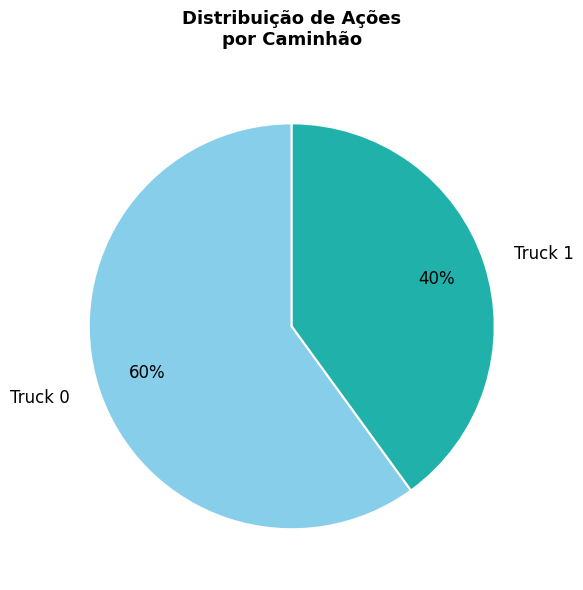

The Truck 0 slice represents 75% of the pie. True or false?

False